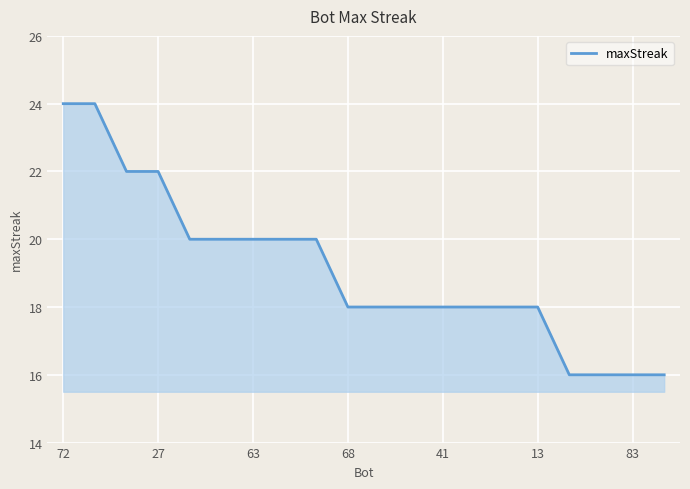

What is the minimum value shown in the chart?

16